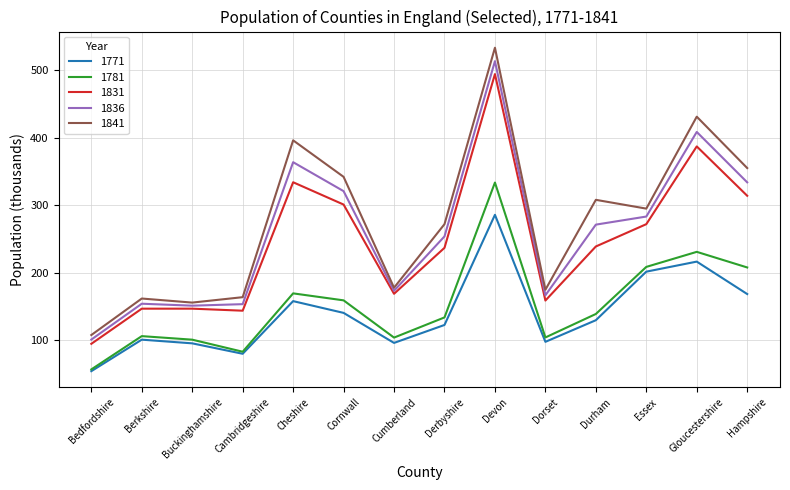

What is the difference between the maximum and minimum values in the 1771 series?

231.3